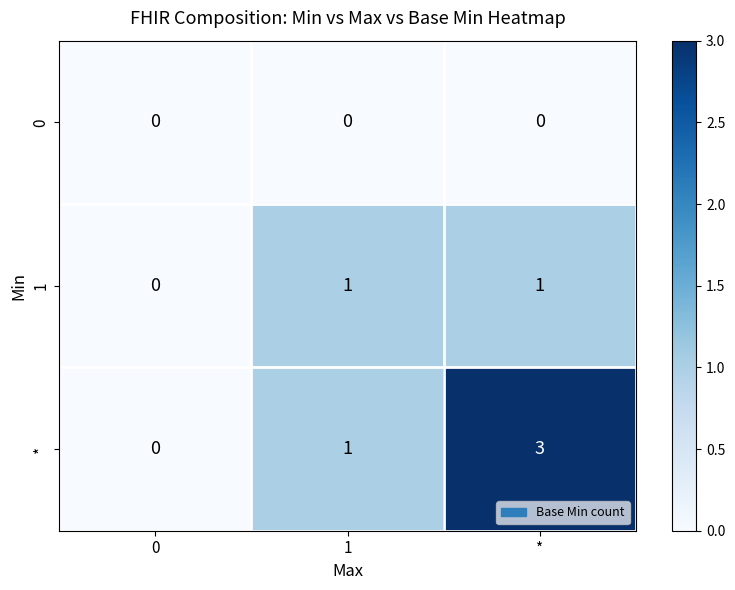

What is the difference between the maximum and minimum values in the * series?

3